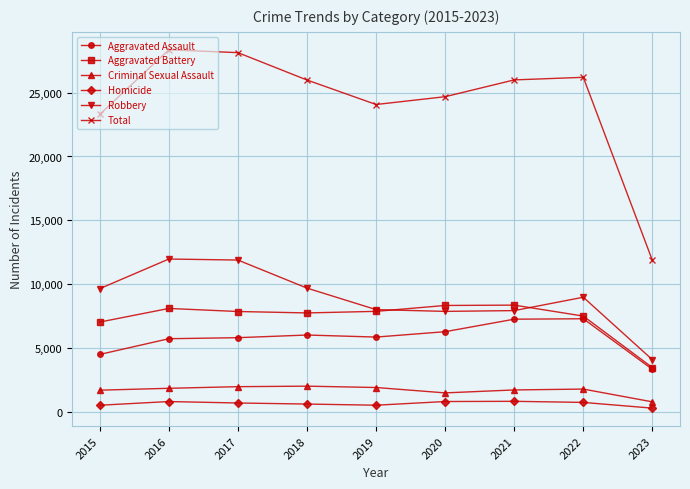

Which series has the widest spread of values?

Total